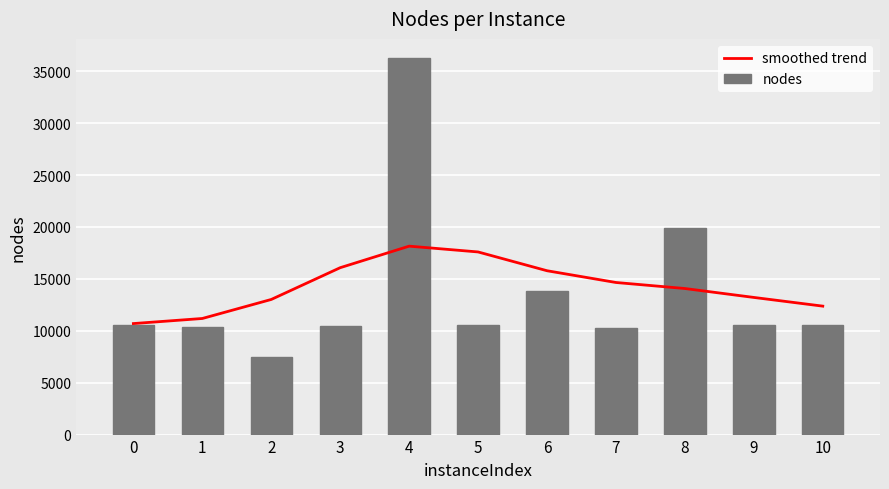

What is the difference between the highest and lowest values at 5?

7049.6